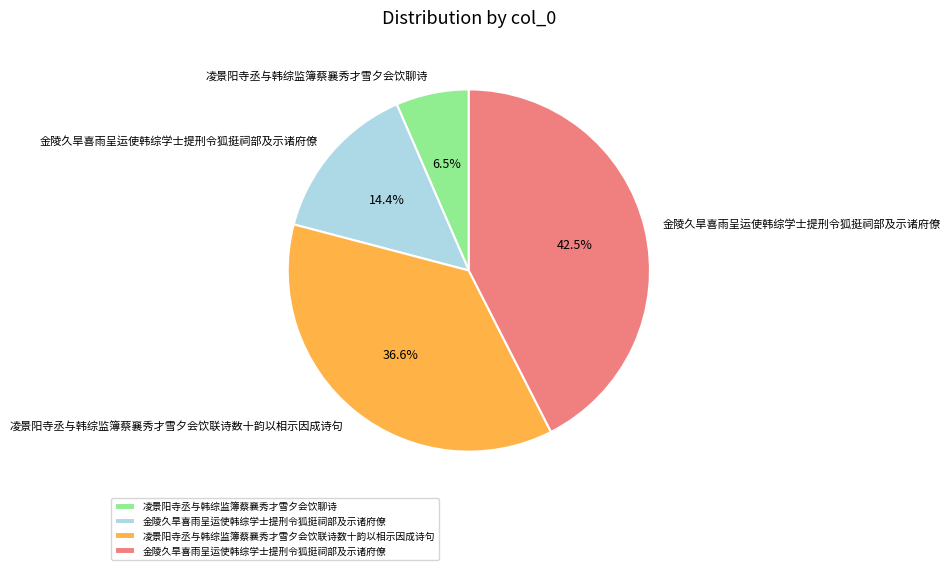

Does any single category account for the majority?

No